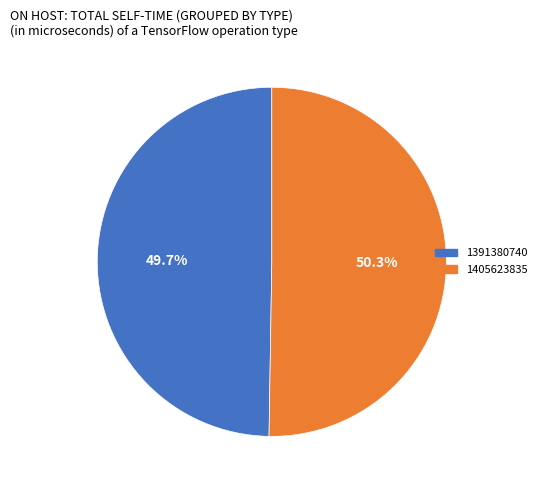

To the nearest percent, what is the difference between the 1391380740 and 1405623835 slice percentages?

1%